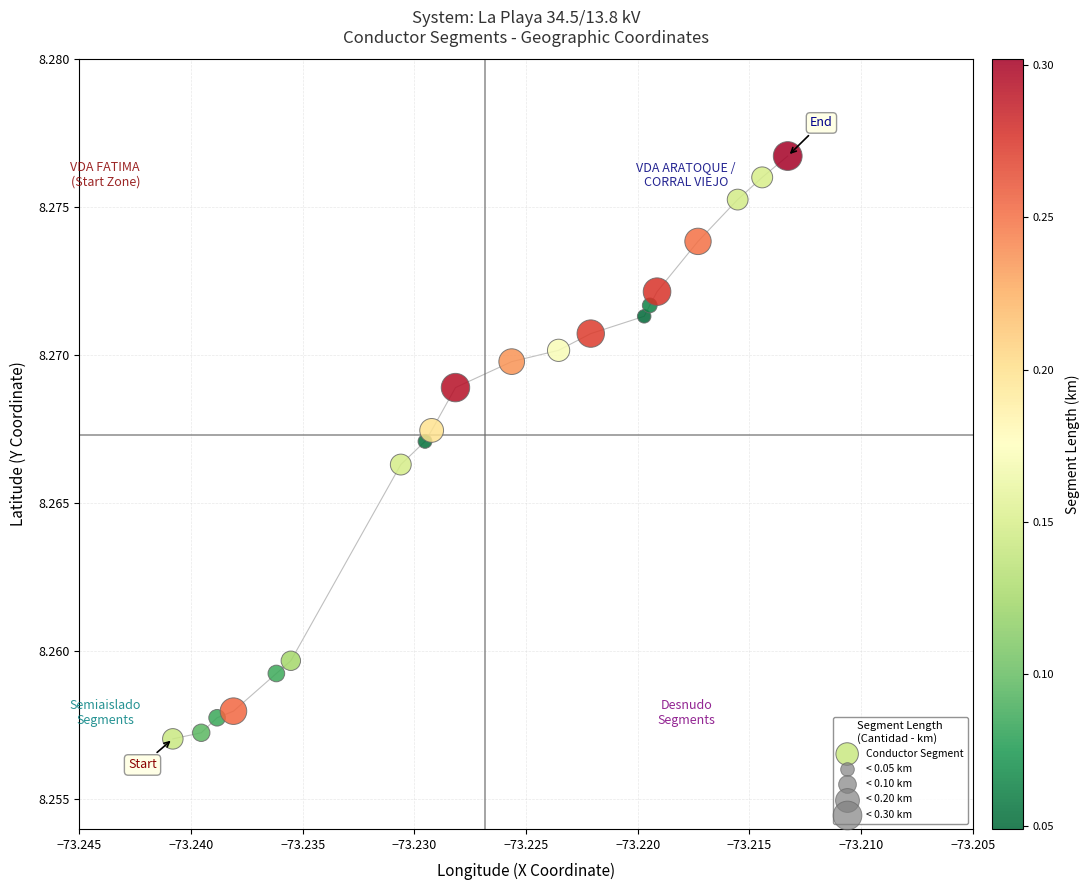

How many data points are displayed?

20